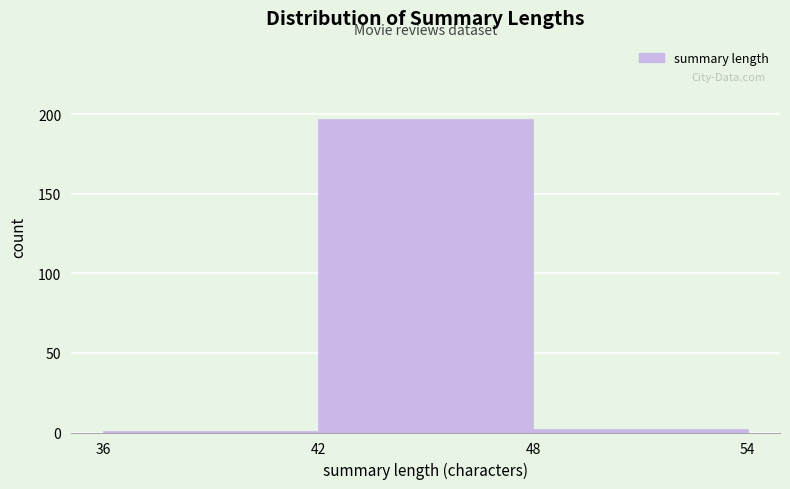

Reading left to right, transcribe this chart: for each bar, give the range it covers on the x-axis and its height. The values are not printed on the chart, so give them approximately, as read against the axis.

36 to 42: under 5
42 to 48: 195
48 to 54: under 5